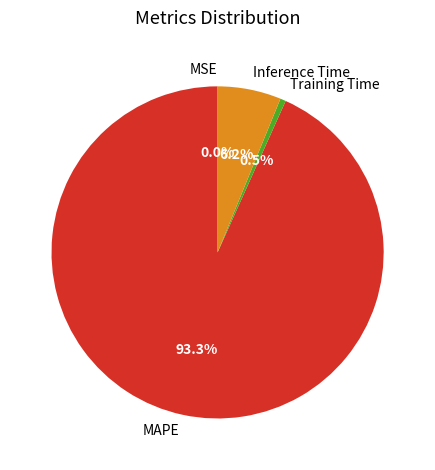

What is the largest slice in the pie chart?

MAPE